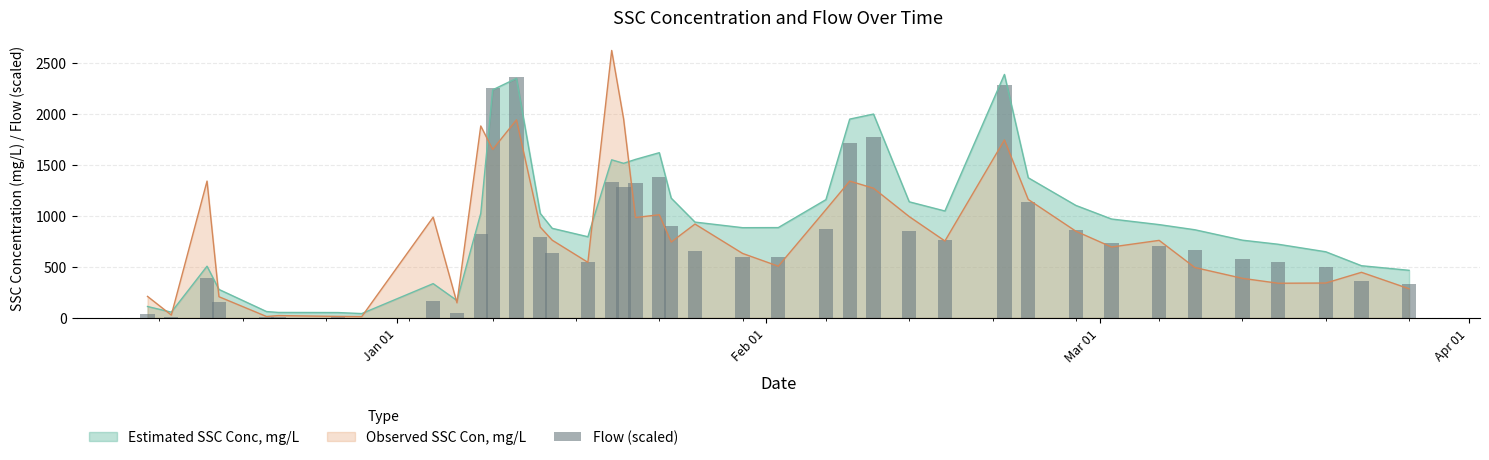

What is the smallest value displayed?

2.1